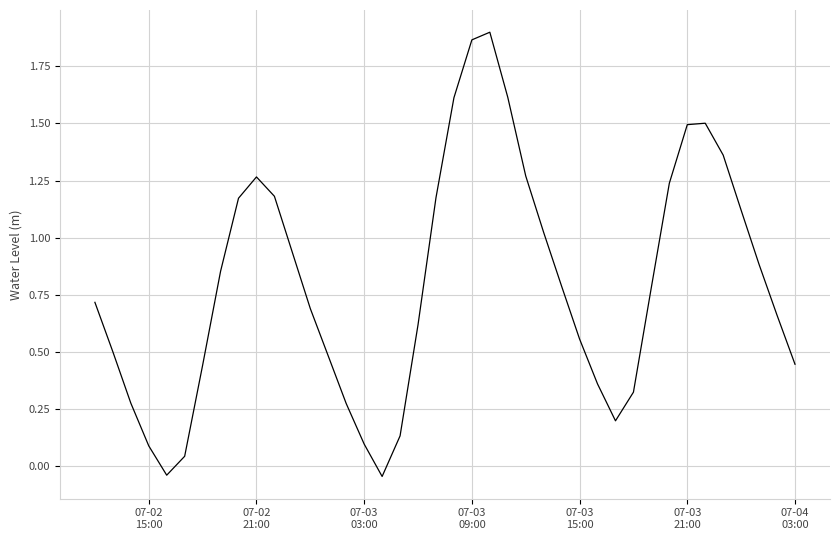

How many categories are shown in the chart?

40